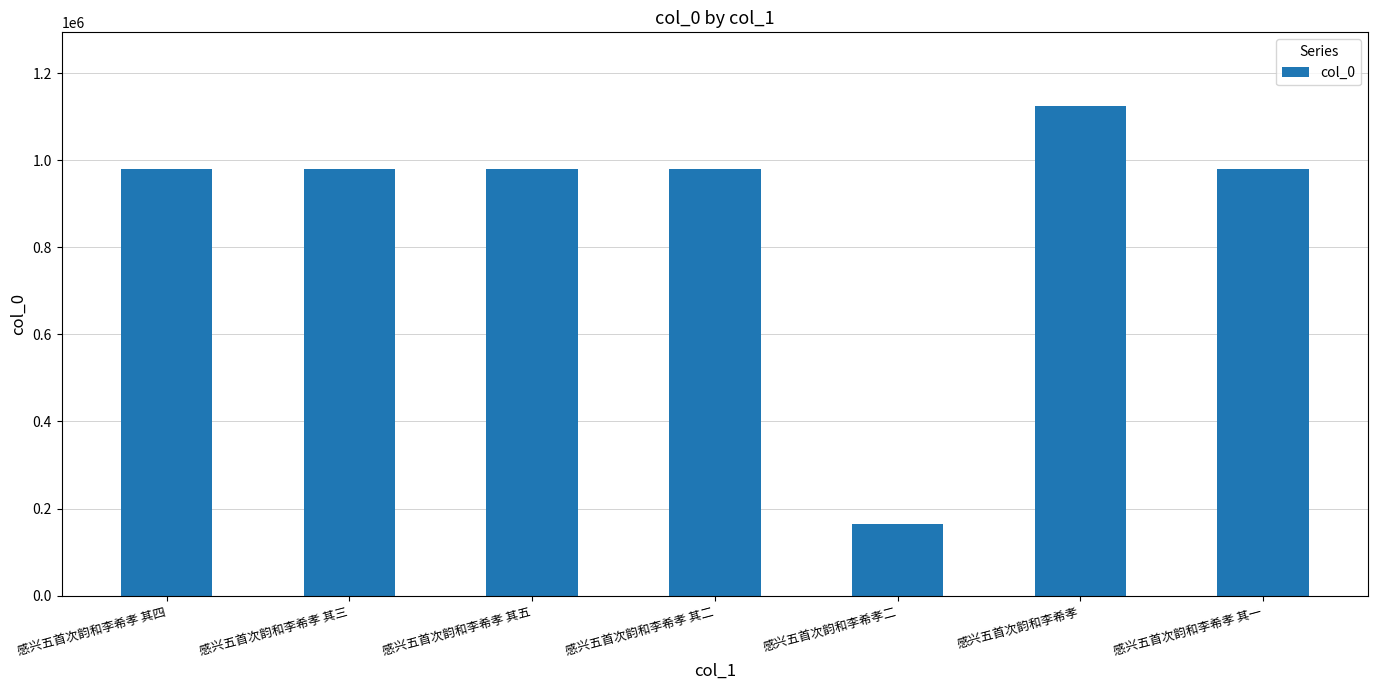

Is it true that the value at 感兴五首次韵和李希孝 其四 is 403781?

False